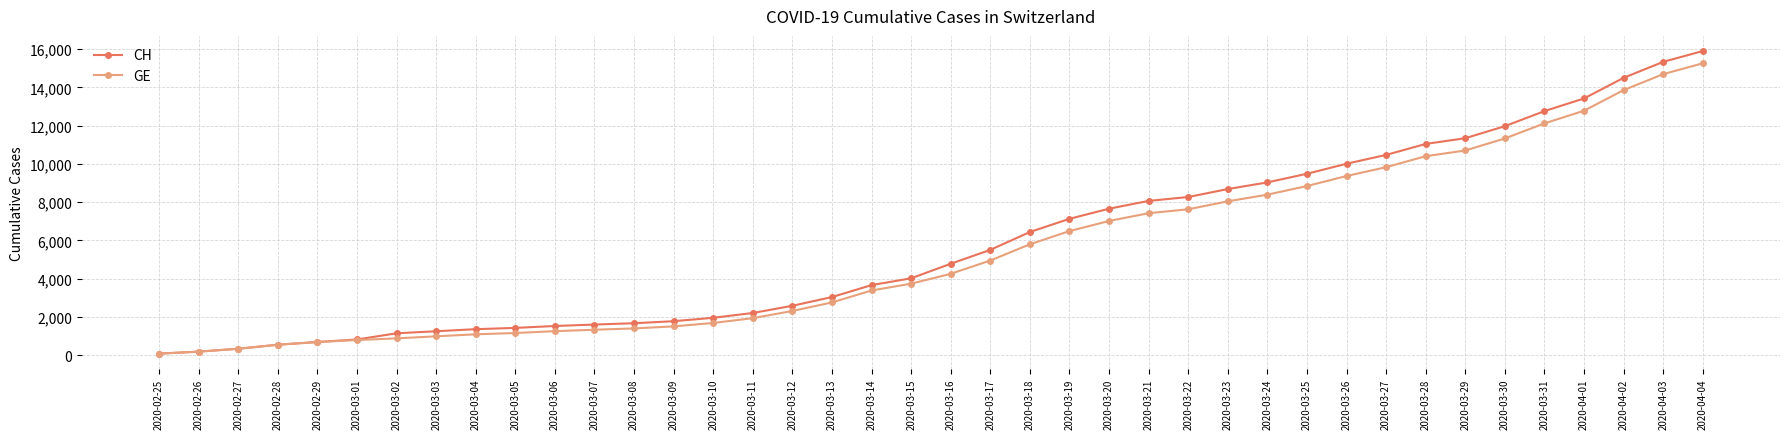

Which series has the widest spread of values?

CH